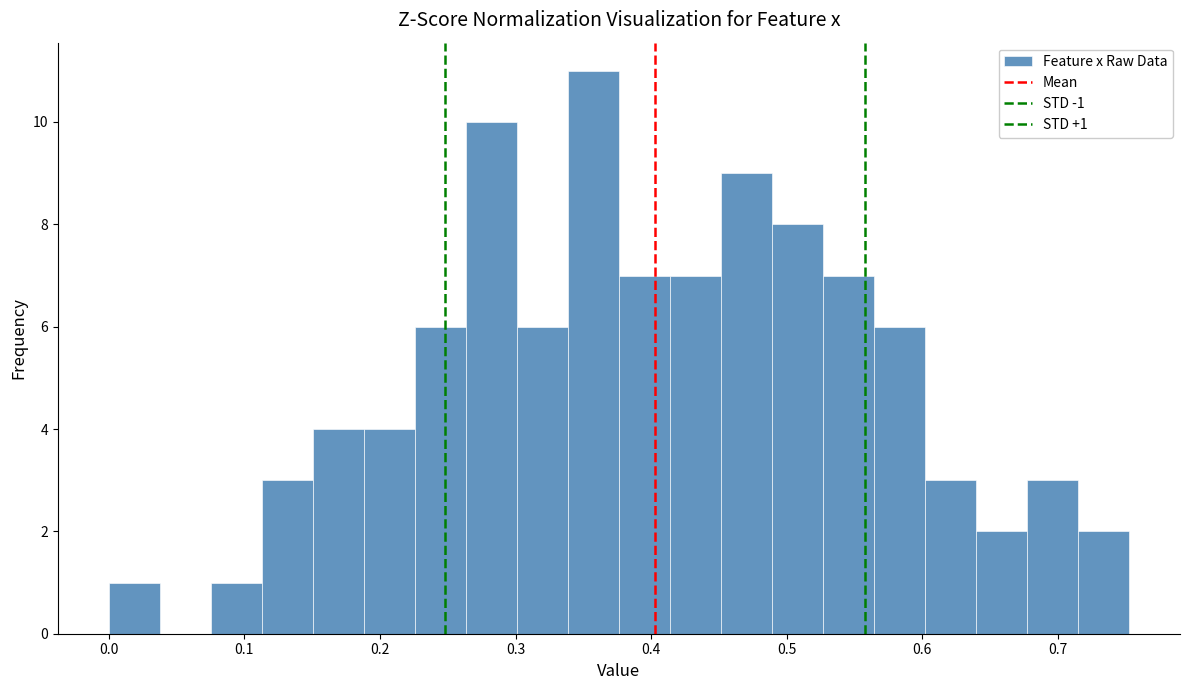

Around what value on the x-axis is the tallest bar? Give the approximate position of its centre, as read against the axis.

0.36